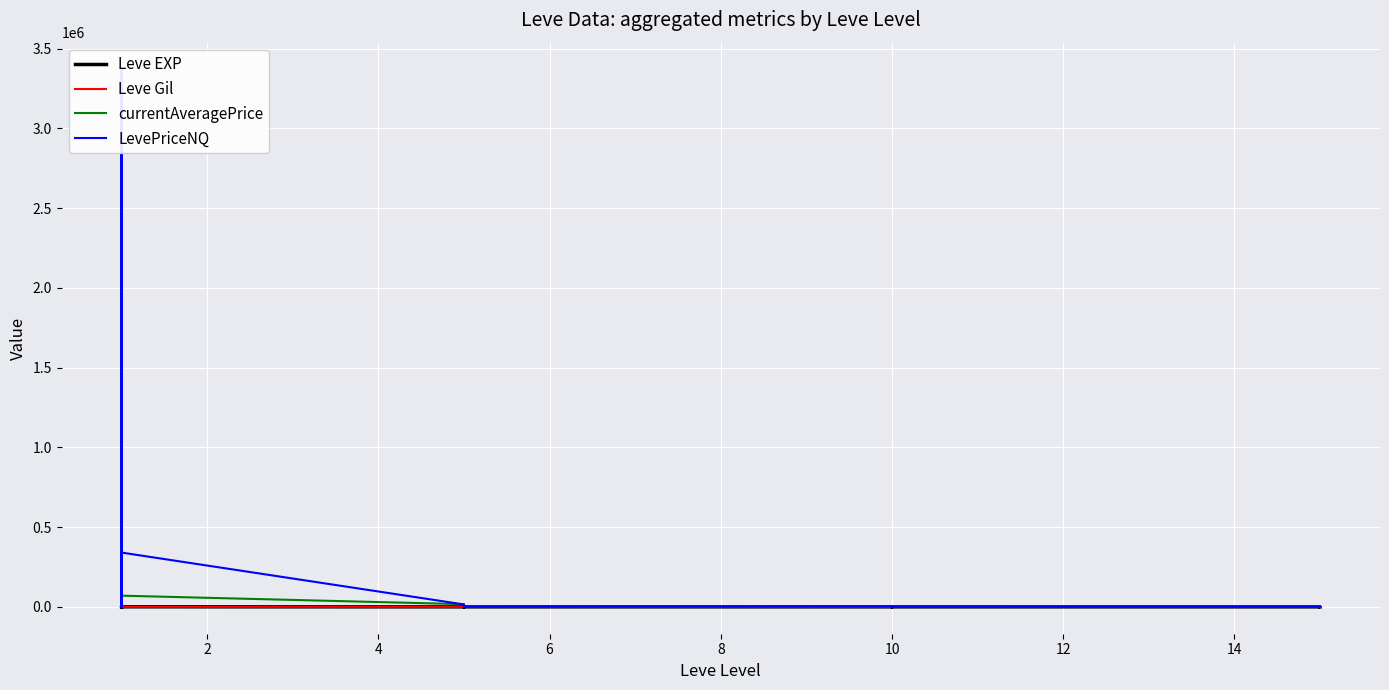

How many values in the Leve EXP series are below 6?

10